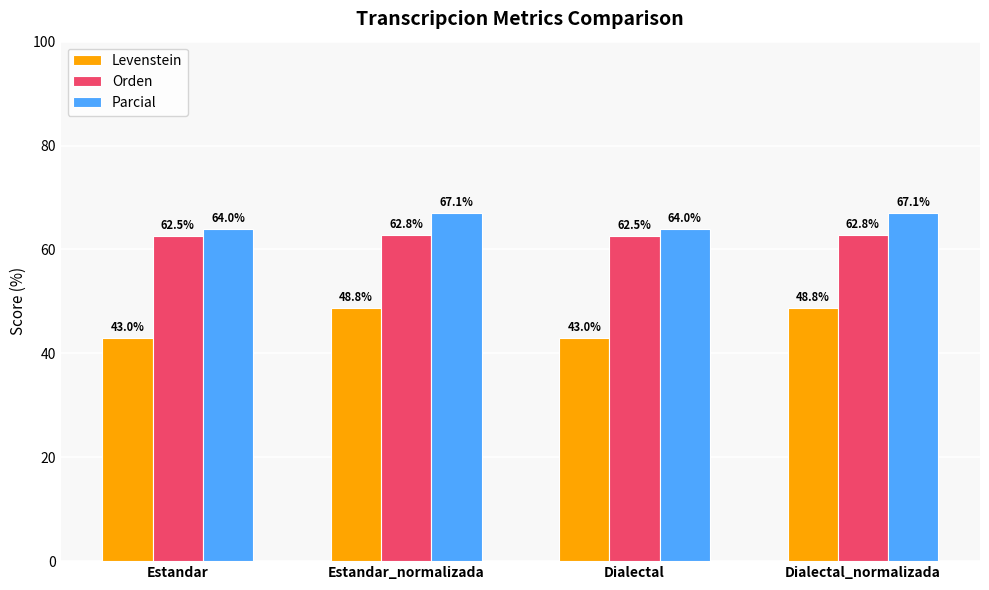

Reading left to right, extract all data points from this chart.

Levenstein: 43.0	48.8	43.0	48.8
Orden: 62.5	62.8	62.5	62.8
Parcial: 64.0	67.1	64.0	67.1